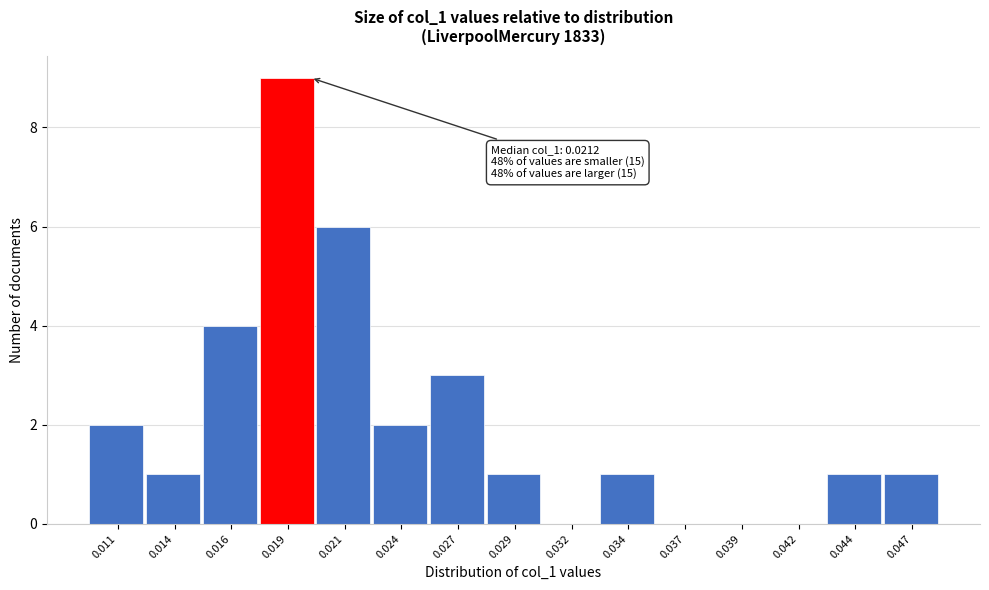

Reading left to right, transcribe all the data shown in this chart.

0.011=2	0.014=1	0.016=4	0.019=9	0.021=6	0.024=2	0.027=3	0.029=1	0.032=0	0.034=1	0.037=0	0.039=0	0.042=0	0.044=1	0.047=1